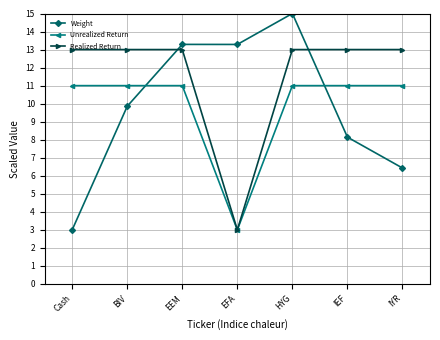

Does the chart have visible grid lines?

Yes